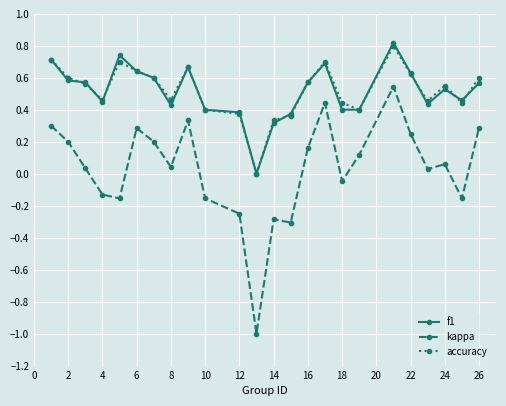

True or false: f1 and kappa intersect in this chart.

False